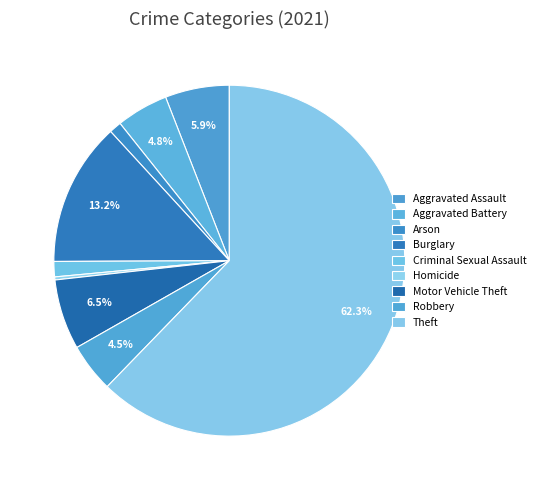

Is there any slice that represents more than half of the pie?

Yes